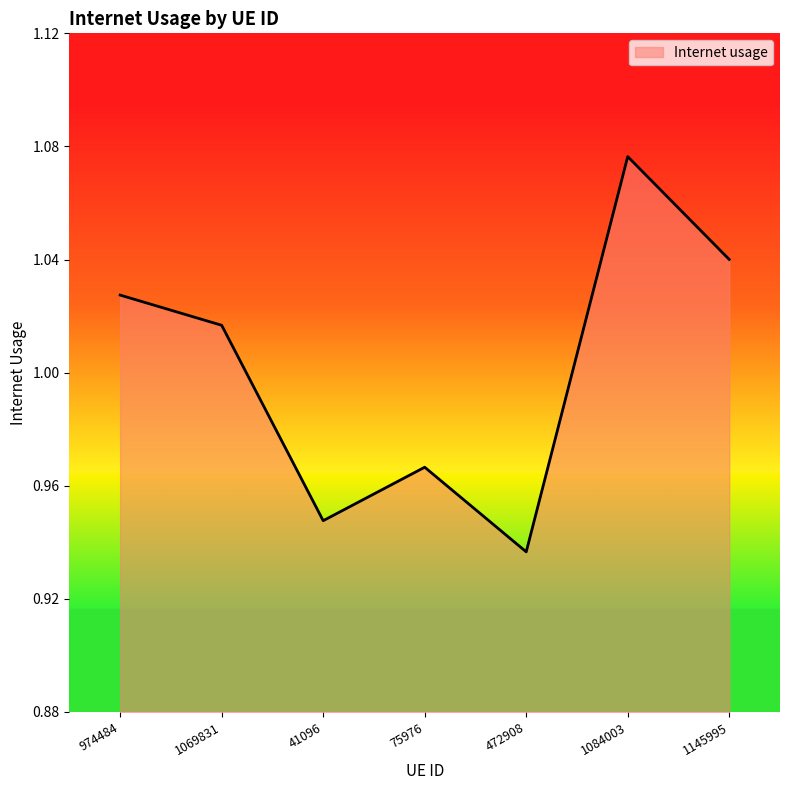

The value at 1084003 is 1.7. True or false?

False